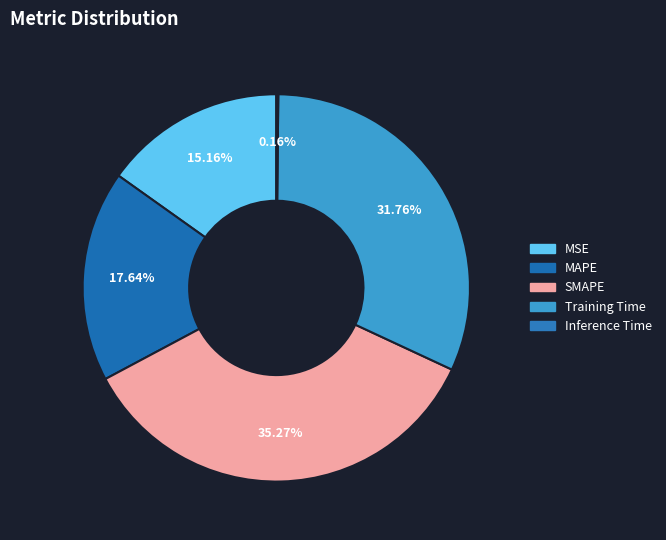

Is there any slice that represents more than half of the pie?

No